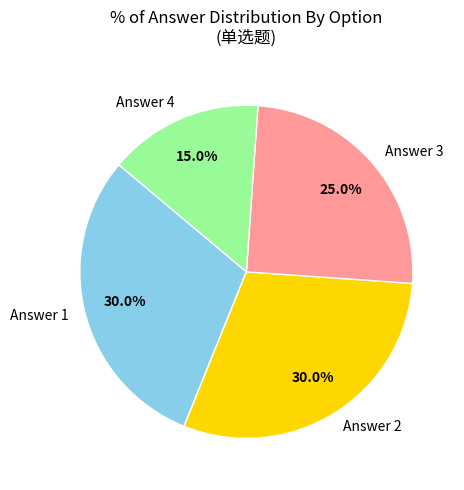

Which has a higher value, Answer 4 or Answer 1?

Answer 1